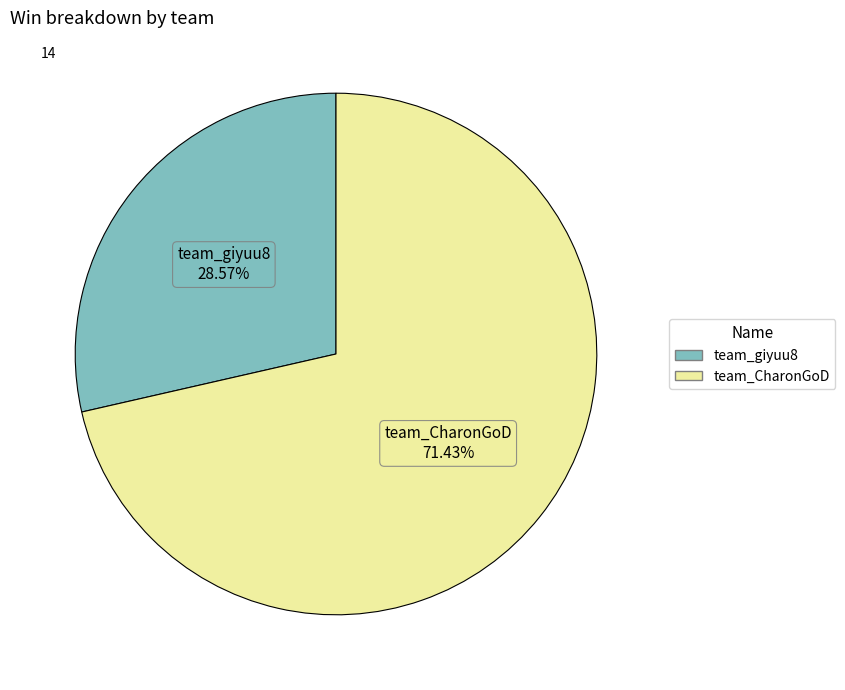

To the nearest percent, what is the difference between the largest and smallest slice percentages?

43%